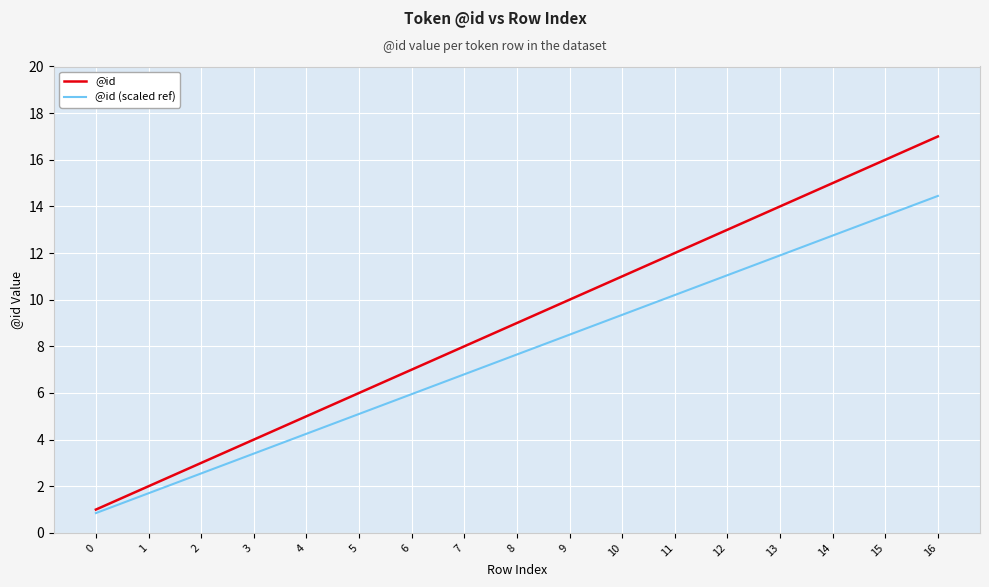

Which series has the largest range (max minus min)?

@id